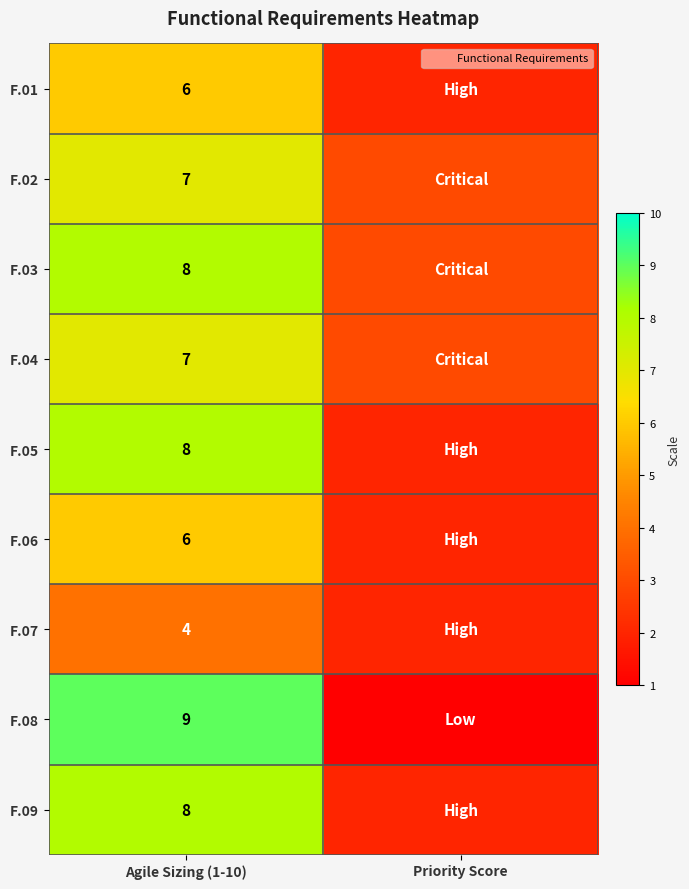

The F.04 series shows 5 at Priority Score. True or false?

False